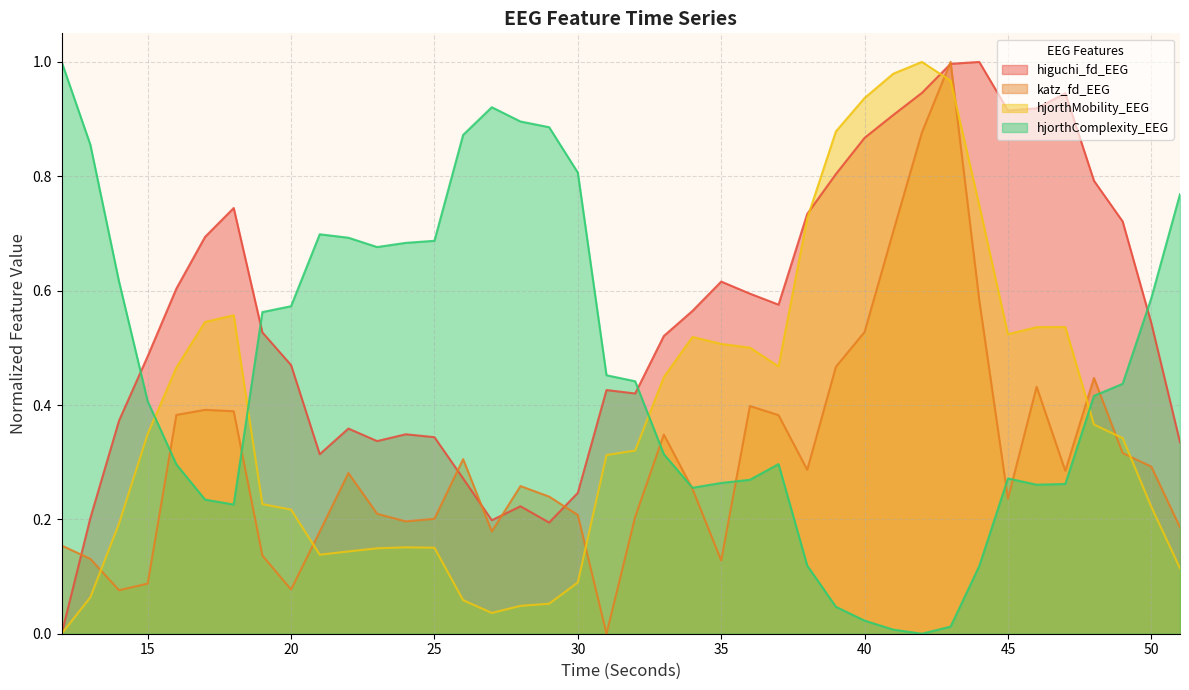

Does the chart display data point markers on the line(s)?

No